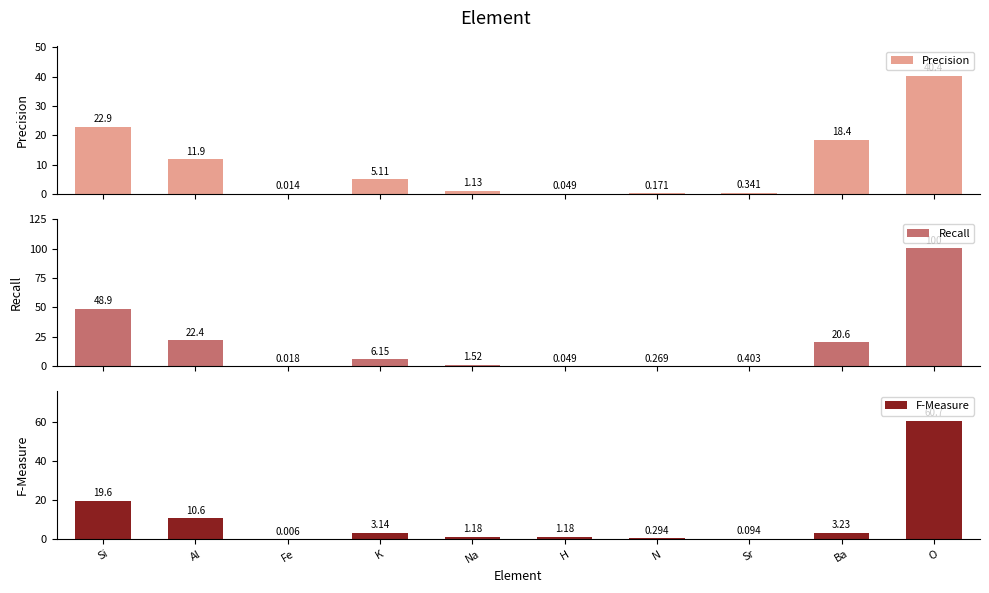

How many values in the Recall series exceed 6?

5